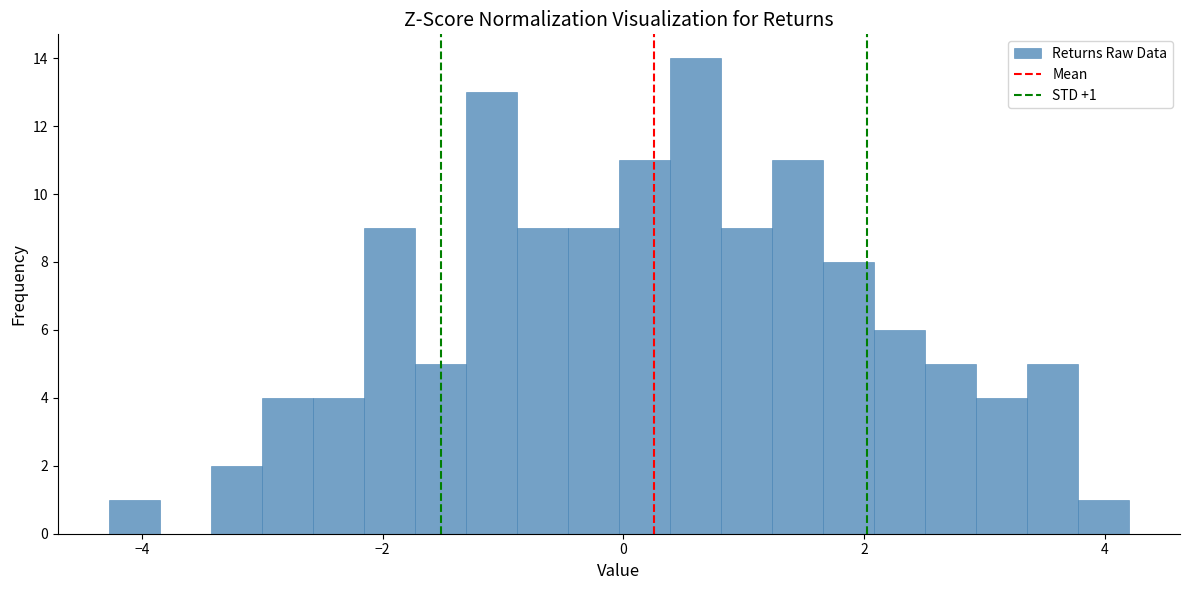

Read against the x-axis, roughly where is the centre of the tallest bar?

0.6